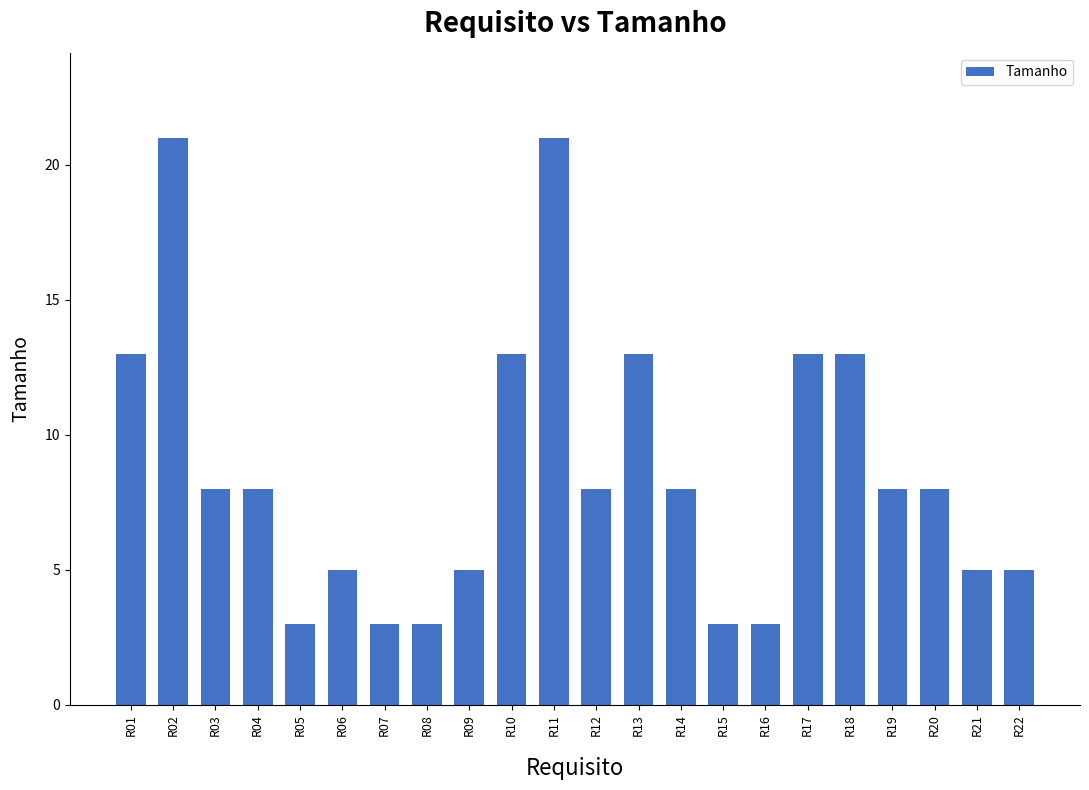

What is the maximum value shown in the chart?

21